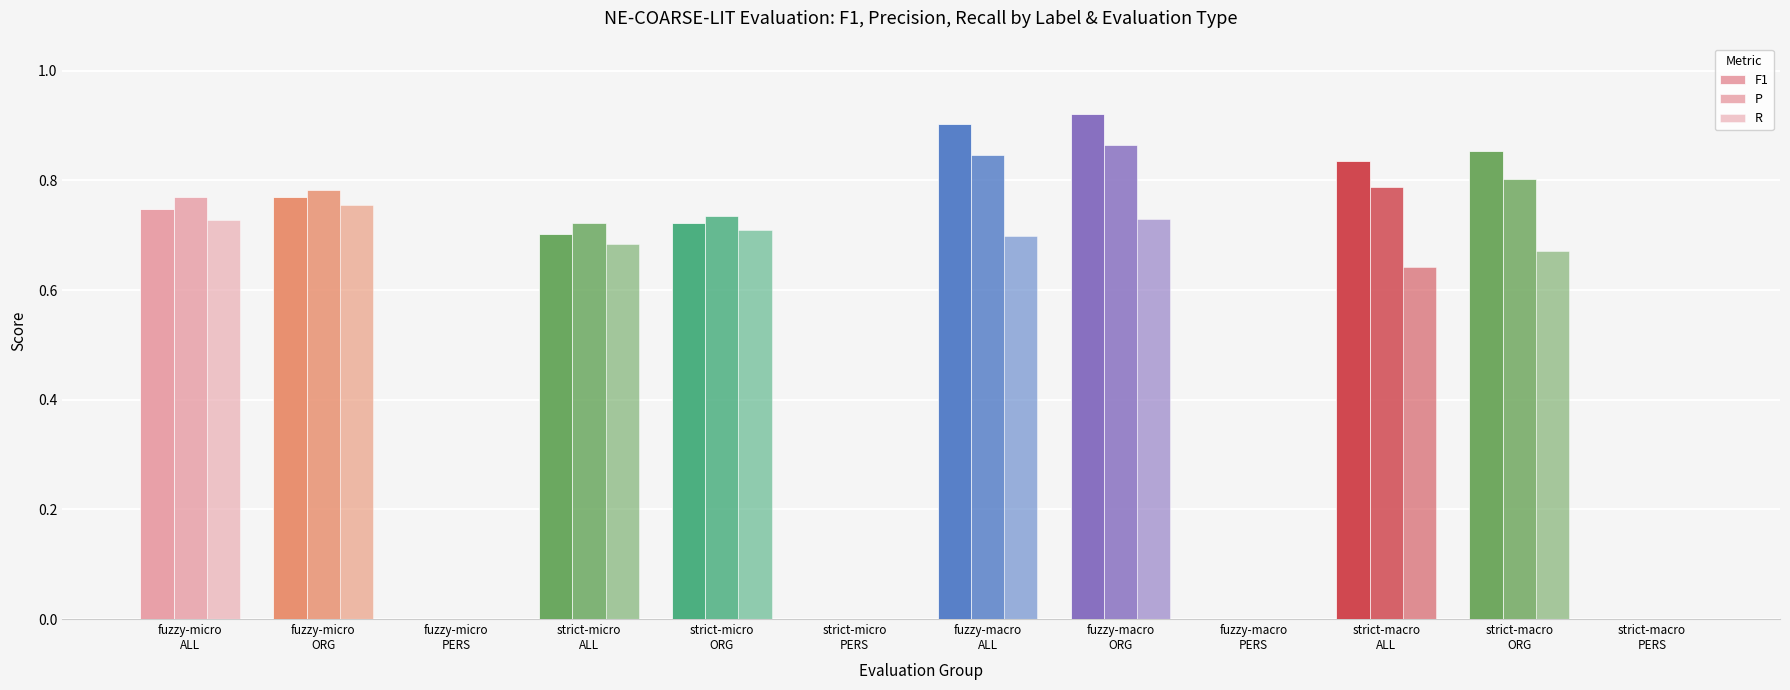

Does the chart contain stacked bars?

No